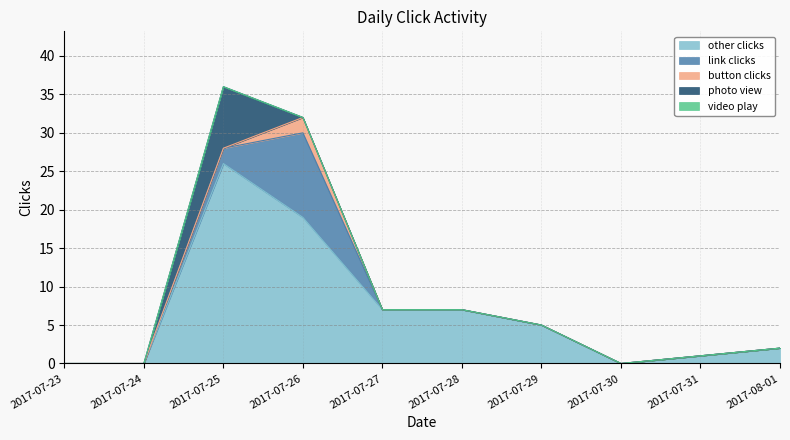

Does the chart have visible grid lines?

Yes